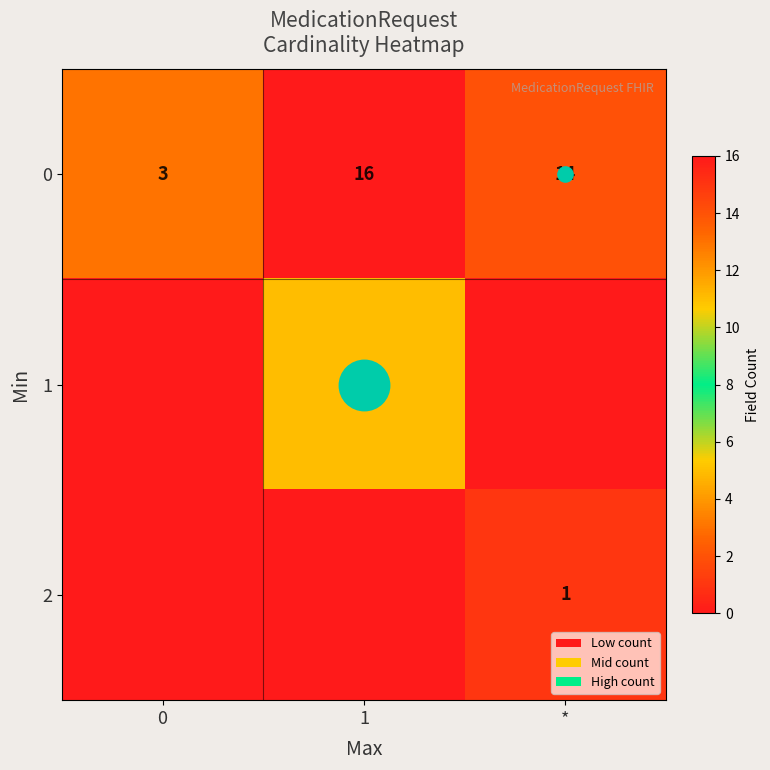

What is the difference between the second highest and minimum values in the row_0 series?

11